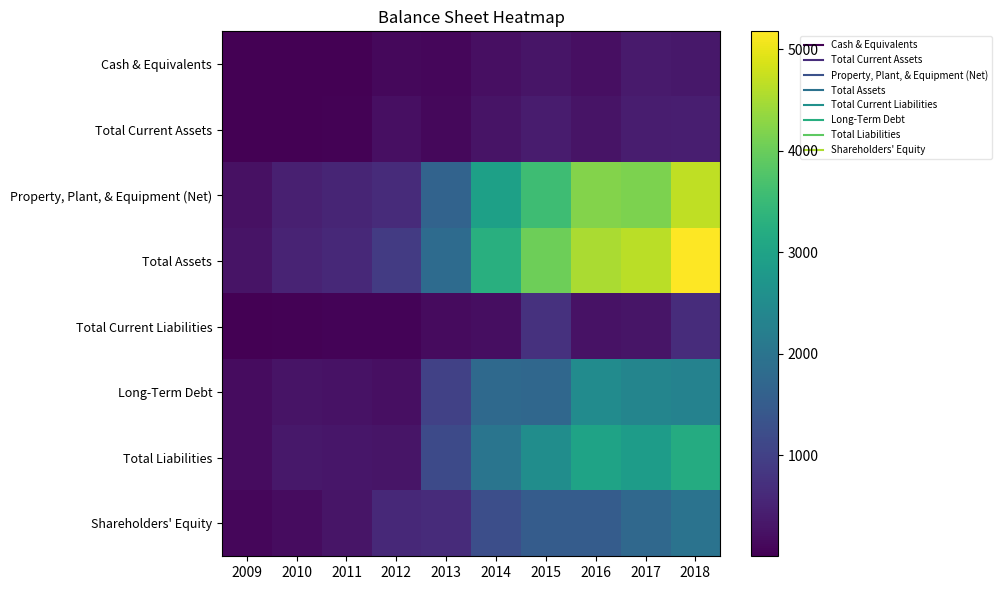

At which category is the sum across all series the highest?

2018